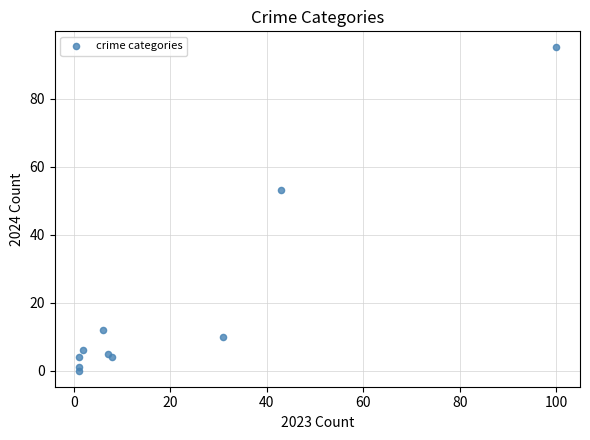

What Y value in the scatter plot is closest to 47?

53